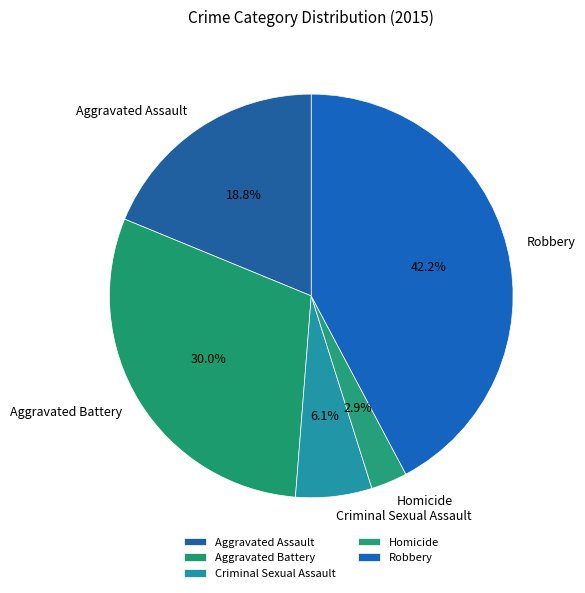

How many segments does this pie chart have?

5